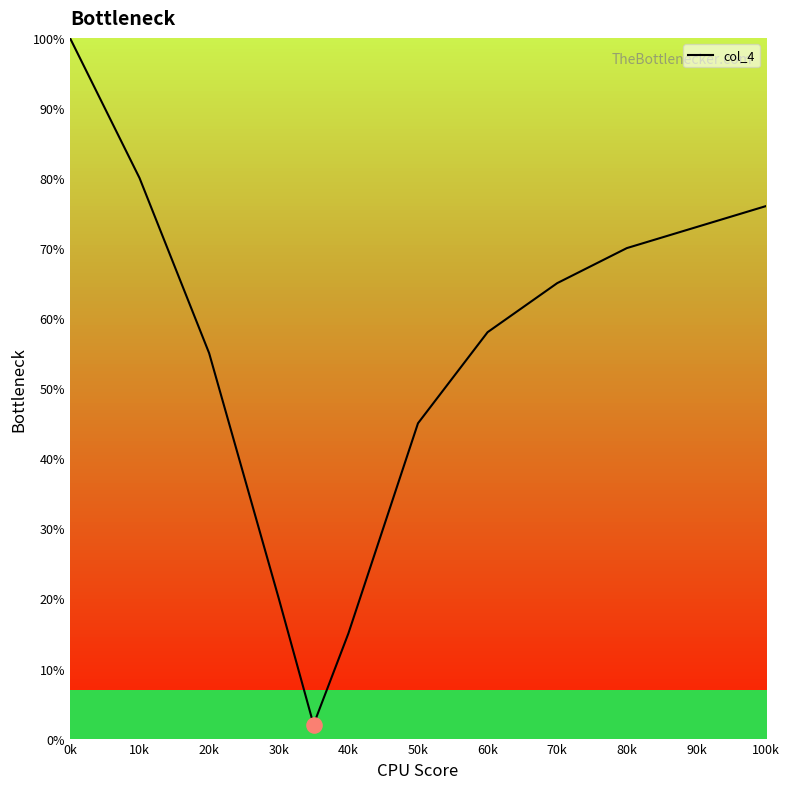

What is the greatest value displayed?

100